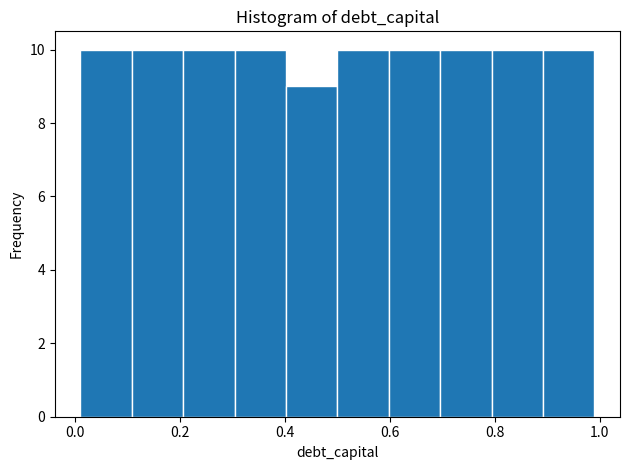

Reading left to right, list every bar in this chart as the range it spans on the x-axis followed by its height. Neither the bar edges nor the heights are printed on the chart, so give them approximately, as read against the axes.

0.010 to 0.108: 10
0.108 to 0.206: 10
0.206 to 0.304: 10
0.304 to 0.402: 10
0.402 to 0.500: 9
0.500 to 0.598: 10
0.598 to 0.696: 10
0.696 to 0.794: 10
0.794 to 0.892: 10
0.892 to 0.990: 10